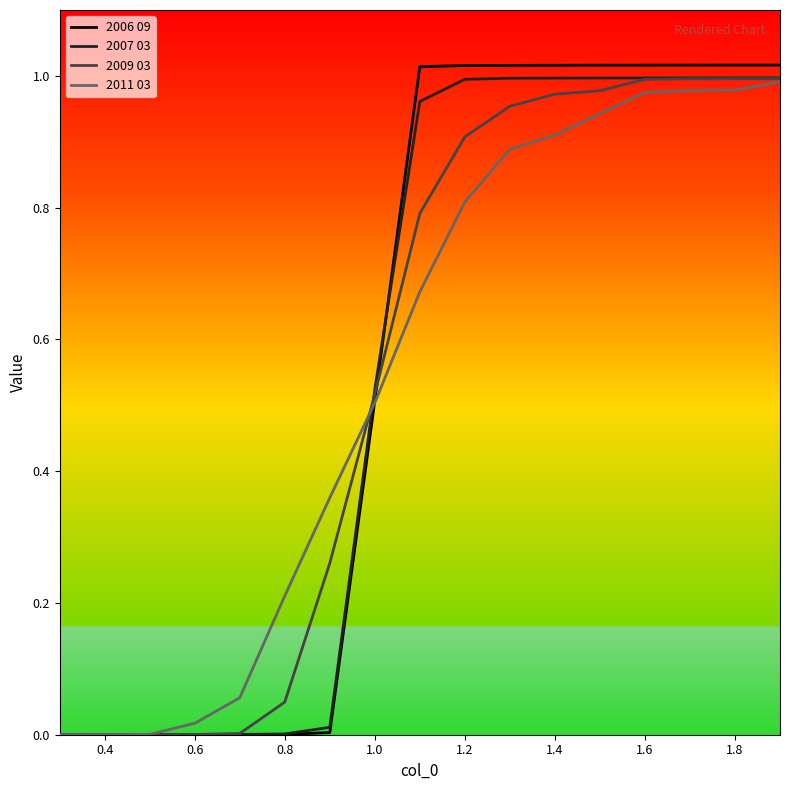

List the series in order of their peak value, highest first.

2006 09, 2007 03, 2009 03, 2011 03